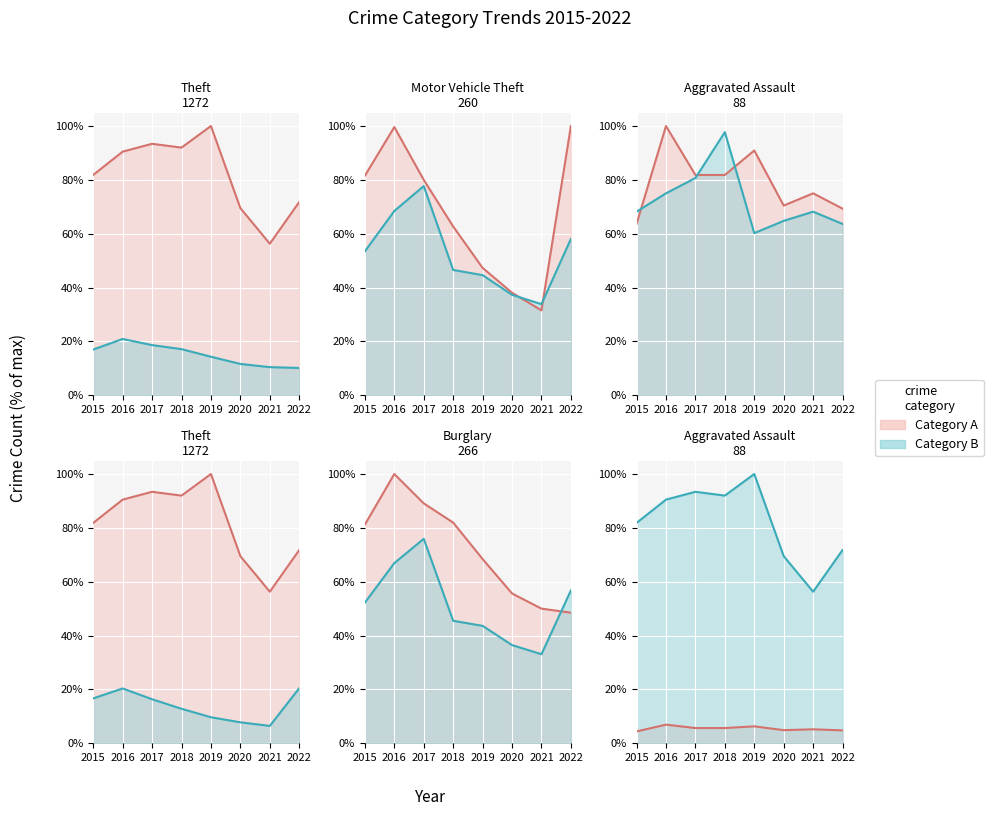

Does the chart display data point markers on the line(s)?

No